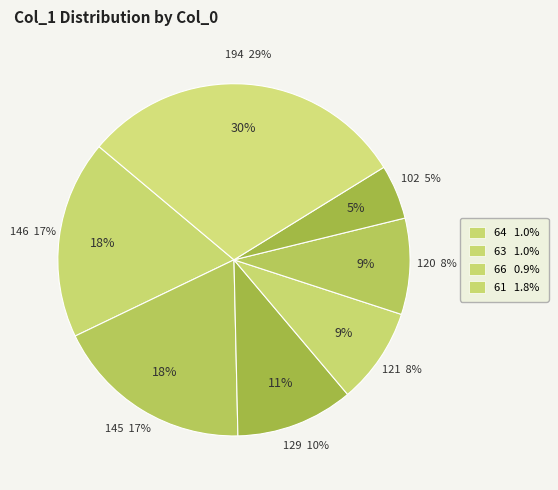

Is it true that 120 is 1% of the pie?

False